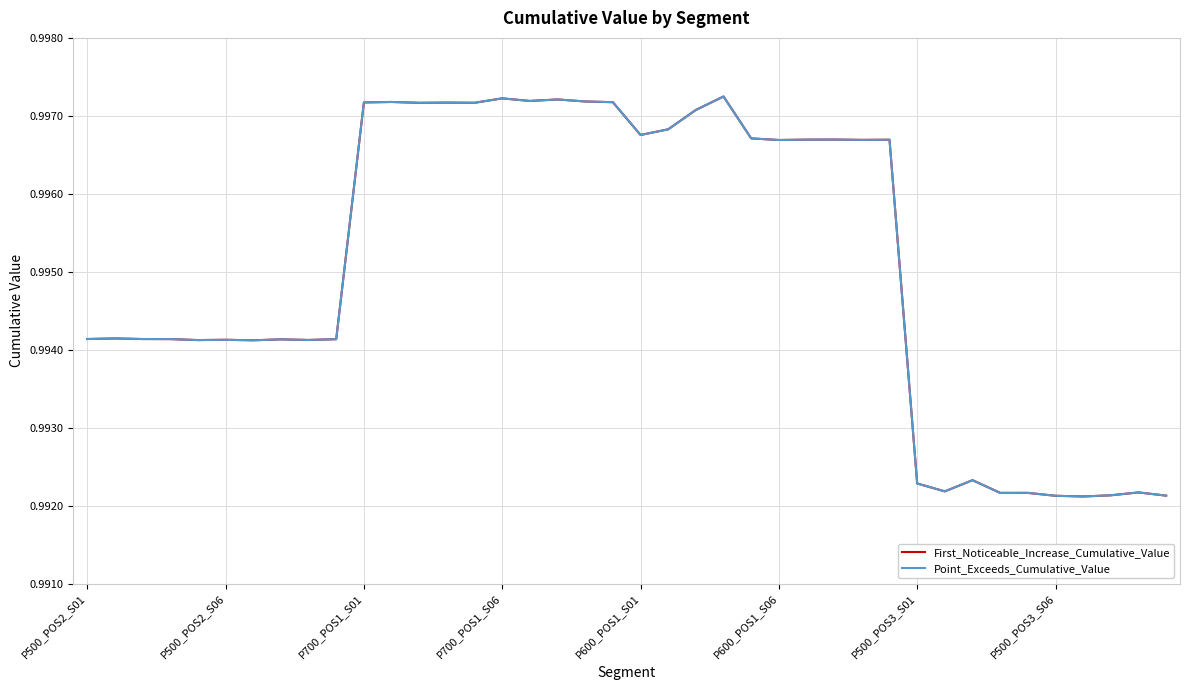

Does the chart have visible grid lines?

Yes